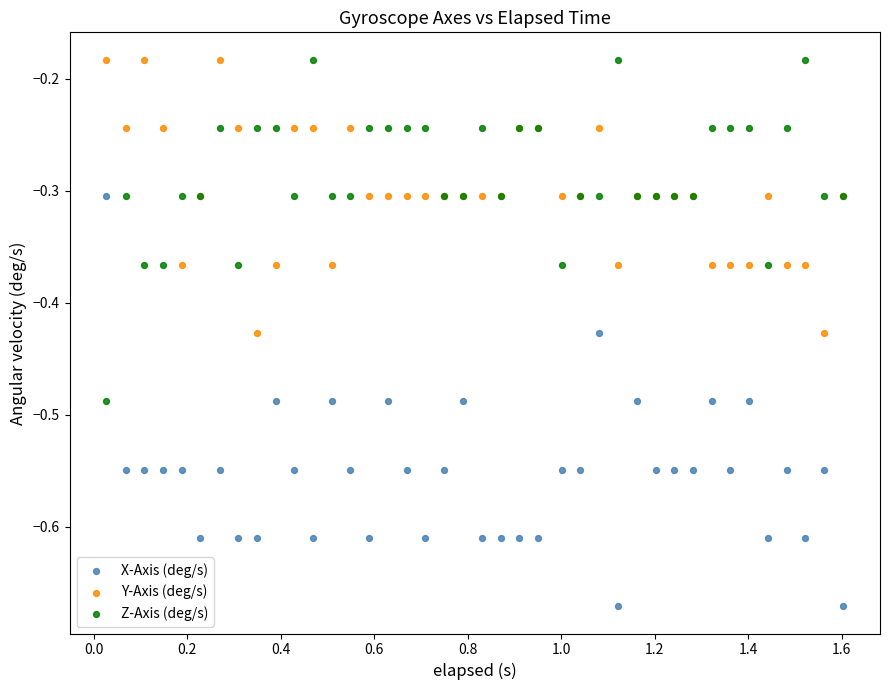

Which series reaches the minimum Y coordinate?

X-Axis (deg/s)